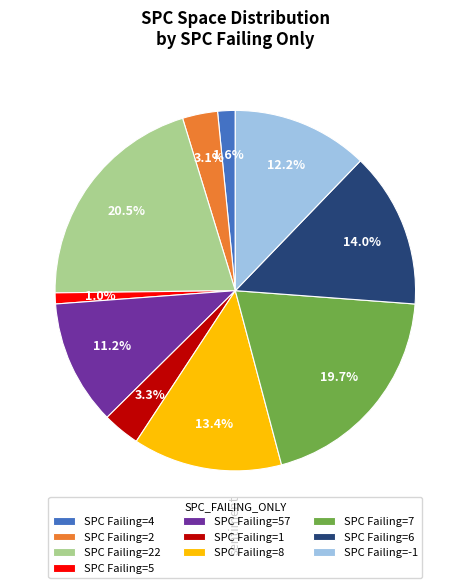

What is the largest slice in the pie chart?

SPC Failing=22